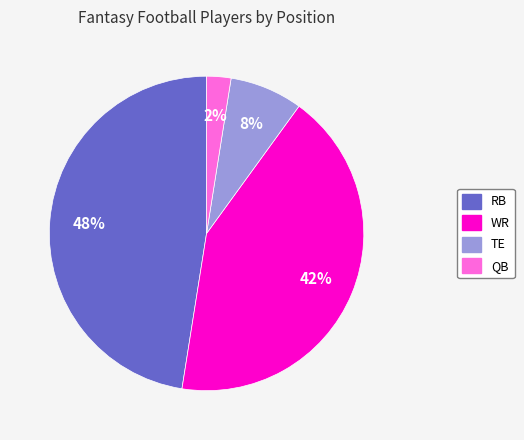

Count the number of slices in the pie.

4